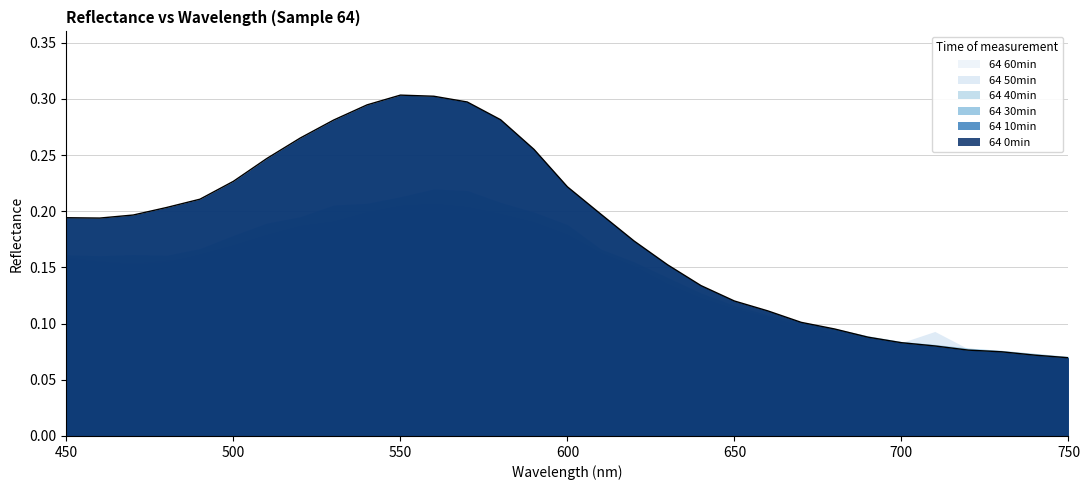

Rank the series by their maximum value, from lowest to highest.

64 60min, 64 50min, 64 40min, 64 30min, 64 0min, 64 10min